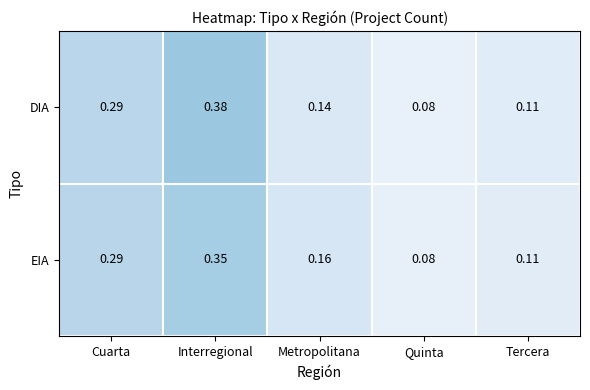

Is the value of EIA at Metropolitana greater than the value of DIA at Interregional?

No